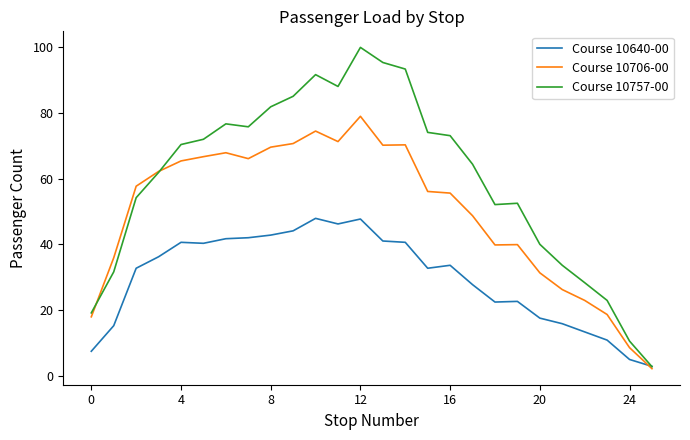

Which series has the largest total across all categories?

Course 10757-00